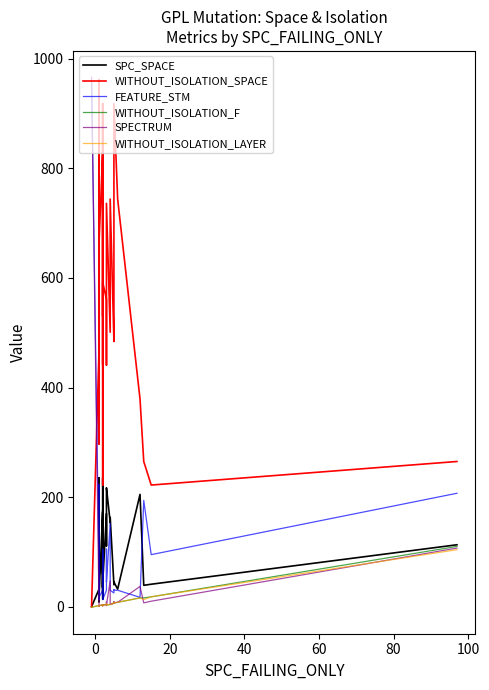

What are all the series names shown in the legend?

SPC_SPACE, WITHOUT_ISOLATION_SPACE, FEATURE_STM, WITHOUT_ISOLATION_F, SPECTRUM, WITHOUT_ISOLATION_LAYER